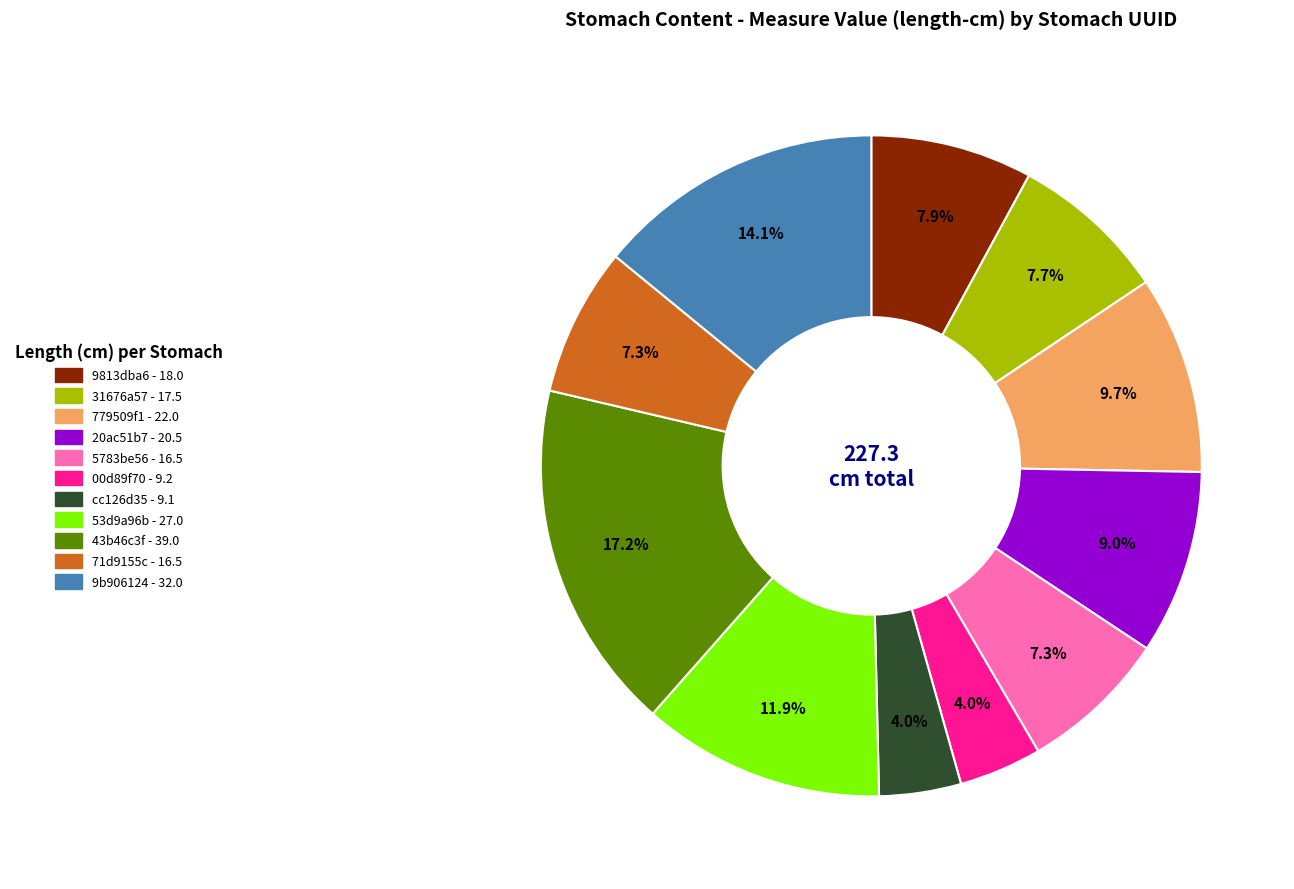

What percentage is the 53d9a96b slice, to the nearest percent?

12%